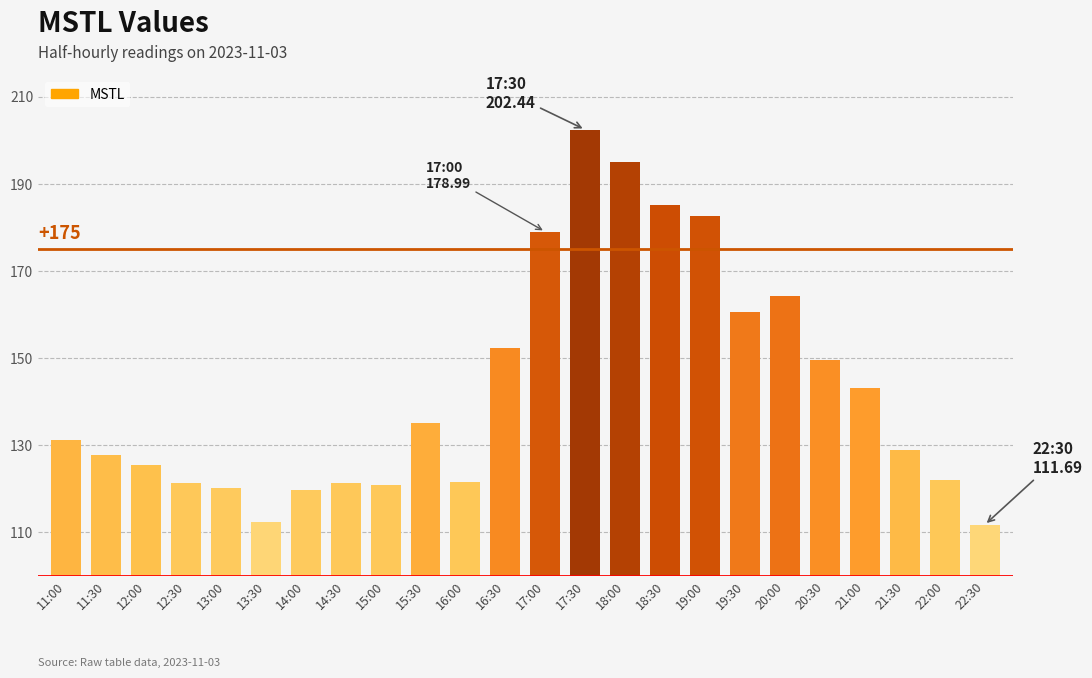

What is the difference between the maximum and minimum values?

90.7